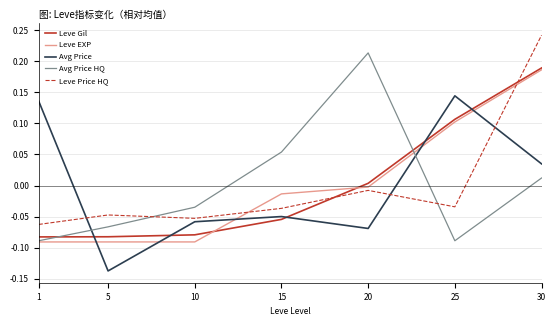

What is the total value across all series at 5?

-0.4